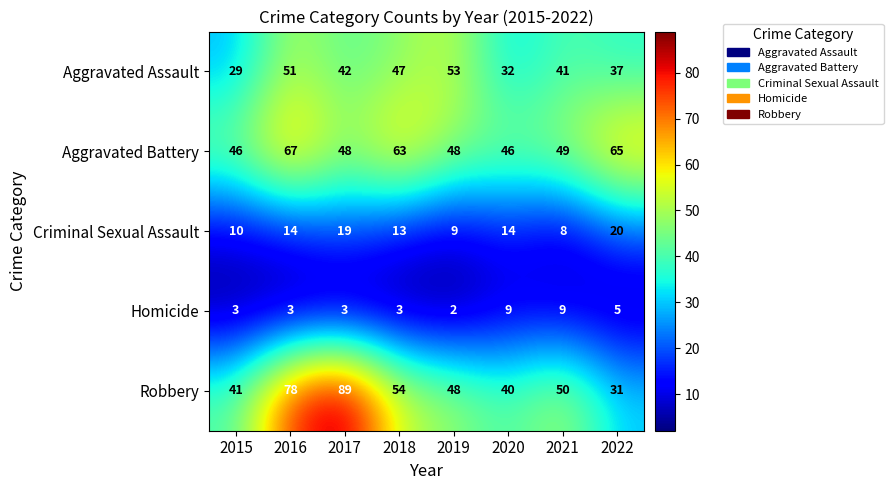

True or false: Aggravated Assault has a value of 69 at 2018.

False